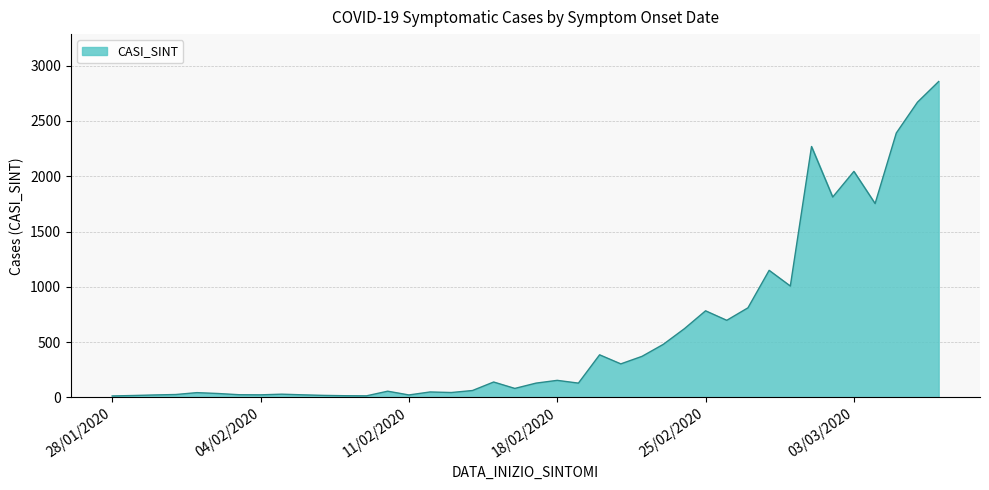

What is the difference between the second highest and second lowest values?

2656